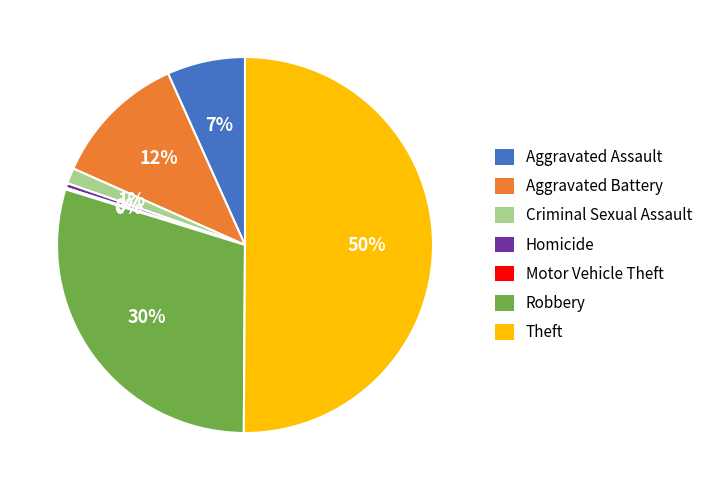

What percentage is the Robbery slice, to the nearest percent?

30%